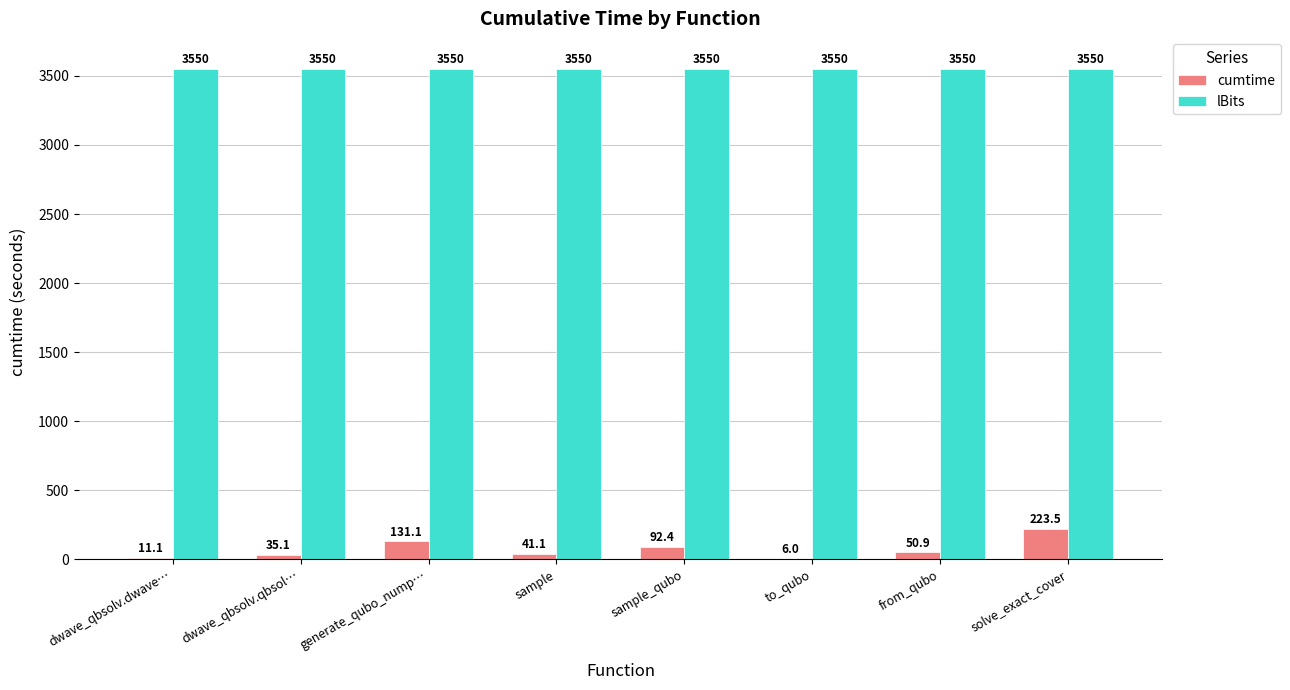

What is the spread (max minus min) of values at dwave_qbsolv.qbsol…?

3514.9